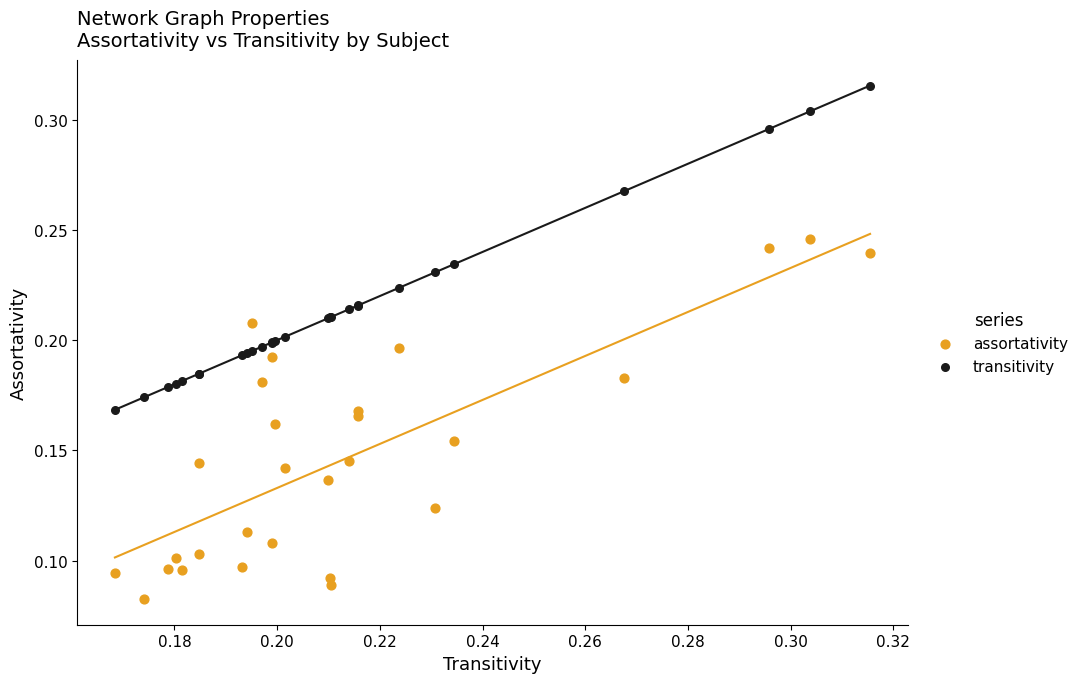

What are all the series names shown in the legend?

assortativity, transitivity